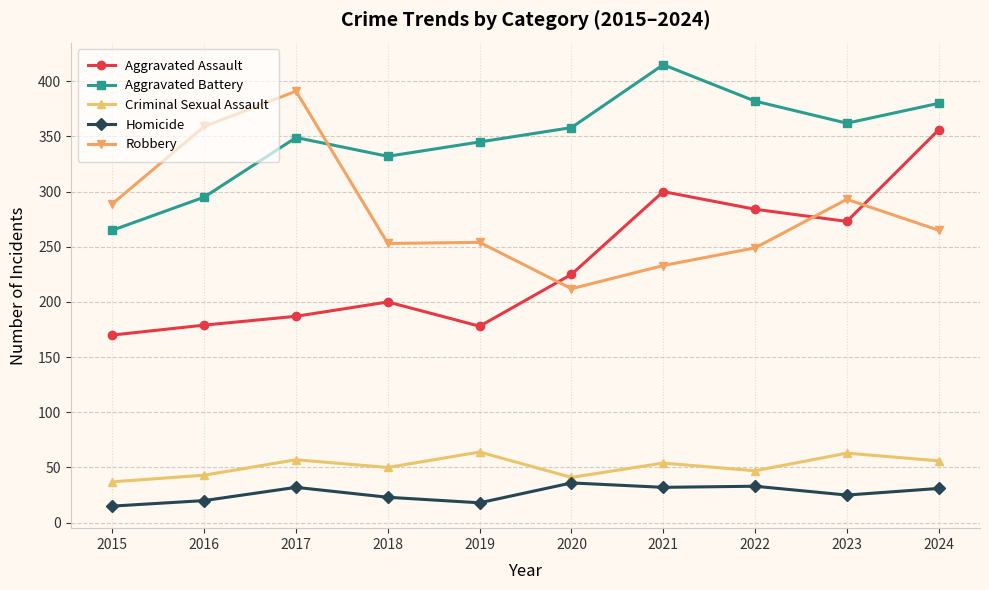

What are all the series names shown in the legend?

Aggravated Assault, Aggravated Battery, Criminal Sexual Assault, Homicide, Robbery